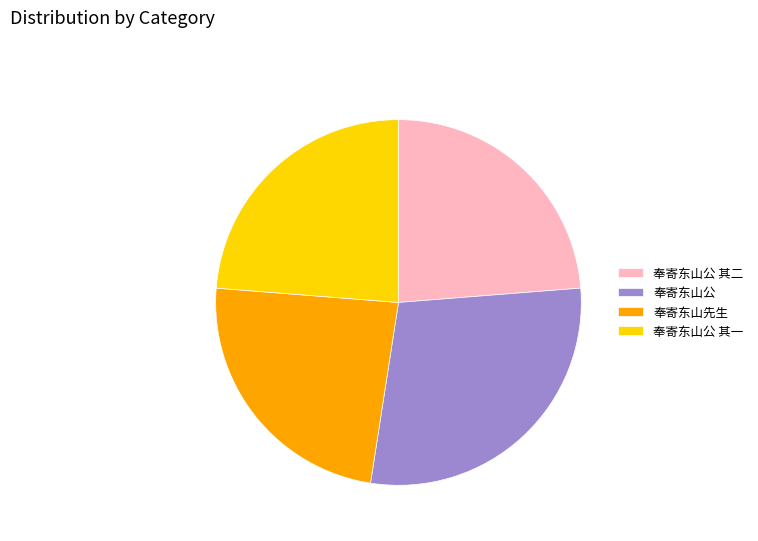

Which category has the biggest portion of the pie?

奉寄东山公